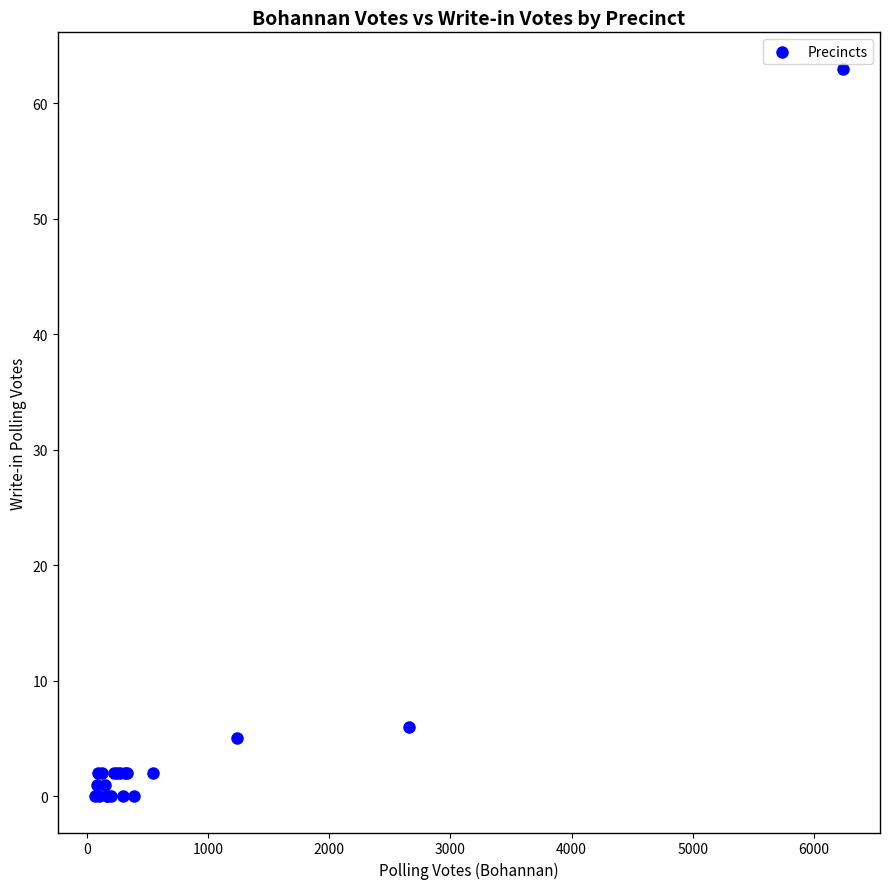

What Y value in the scatter plot is closest to 31?

6